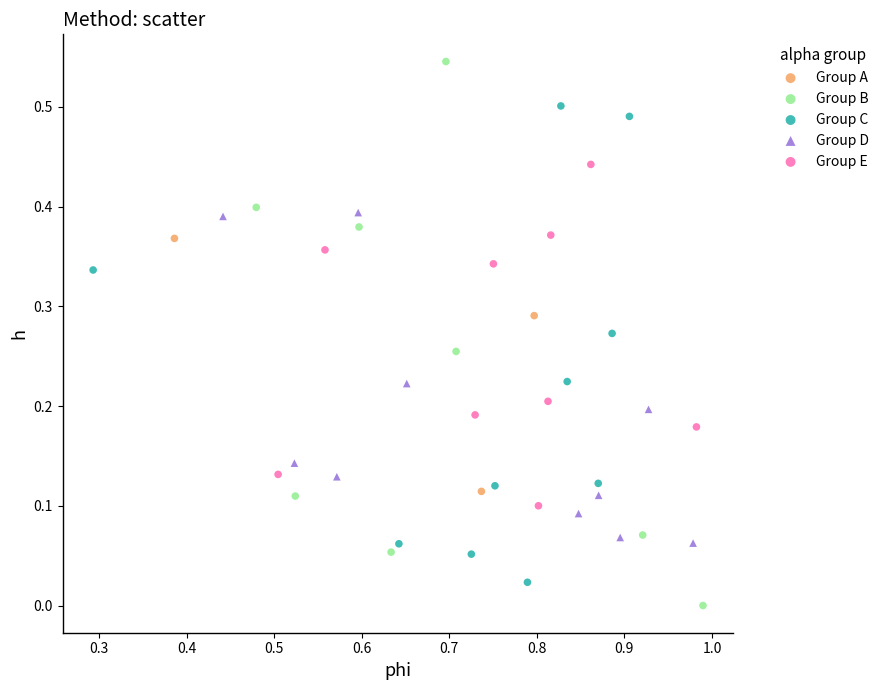

Which series contains the lowest Y value?

Group B